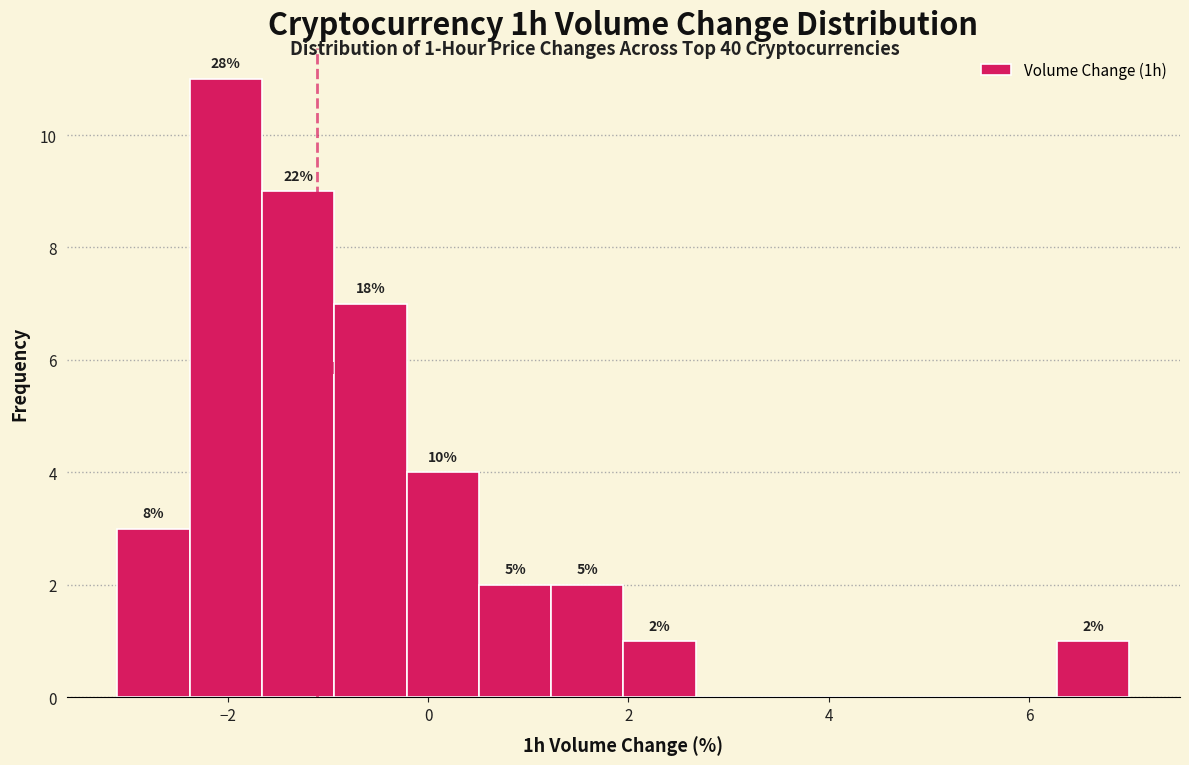

Around what value on the x-axis is the tallest bar? Give the approximate position of its centre, as read against the axis.

-2.0